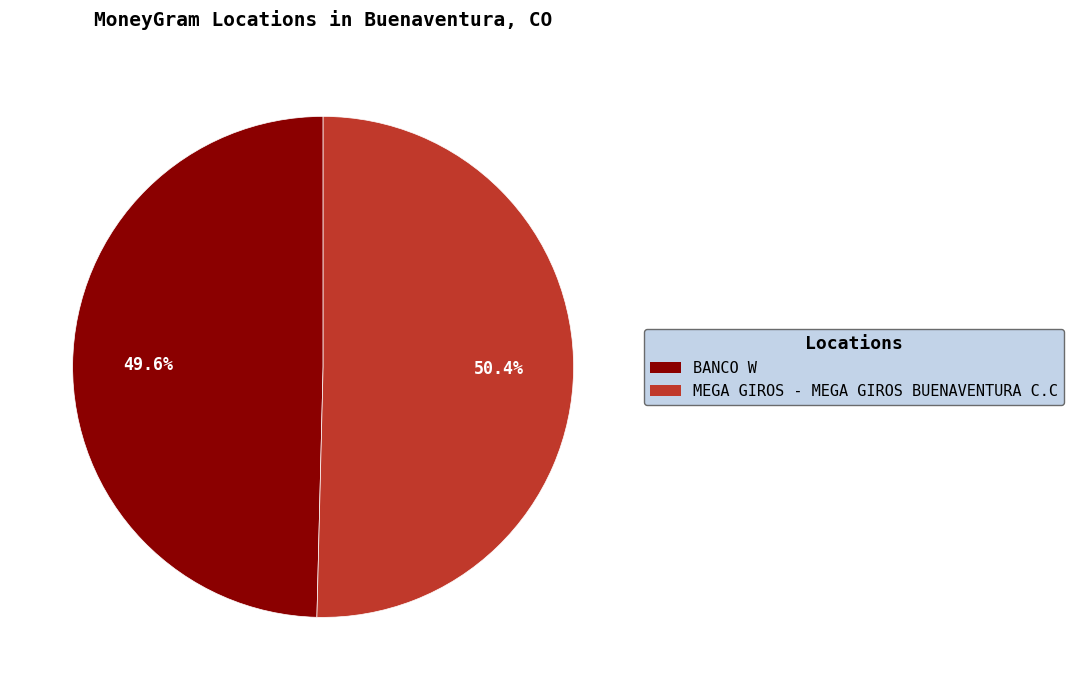

True or false: BANCO W accounts for 43% of the total.

False